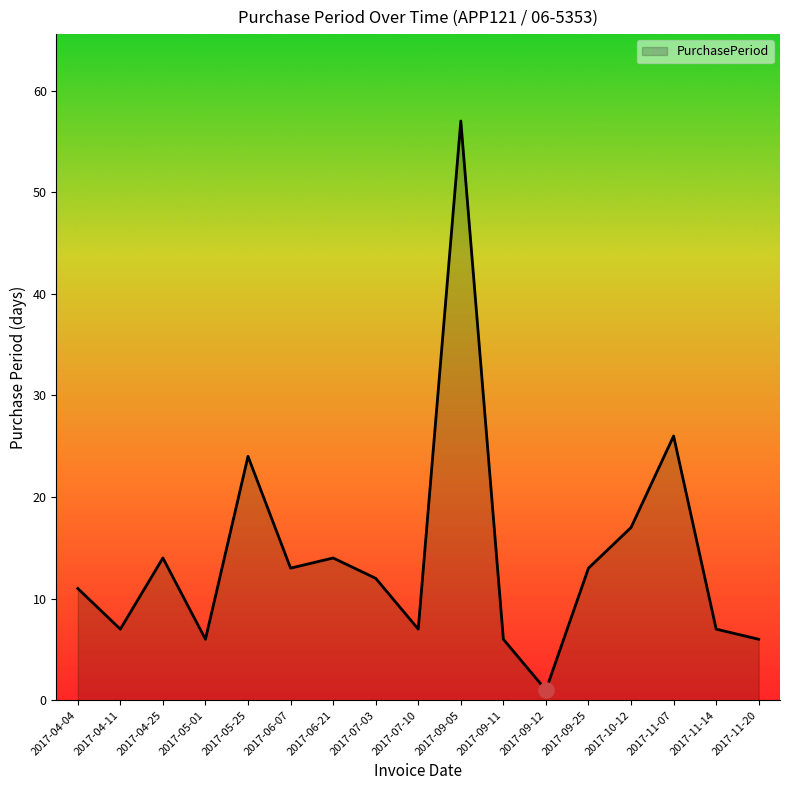

Approximately how many times larger is the value at 2017-07-03 compared to 2017-11-14?

1.7